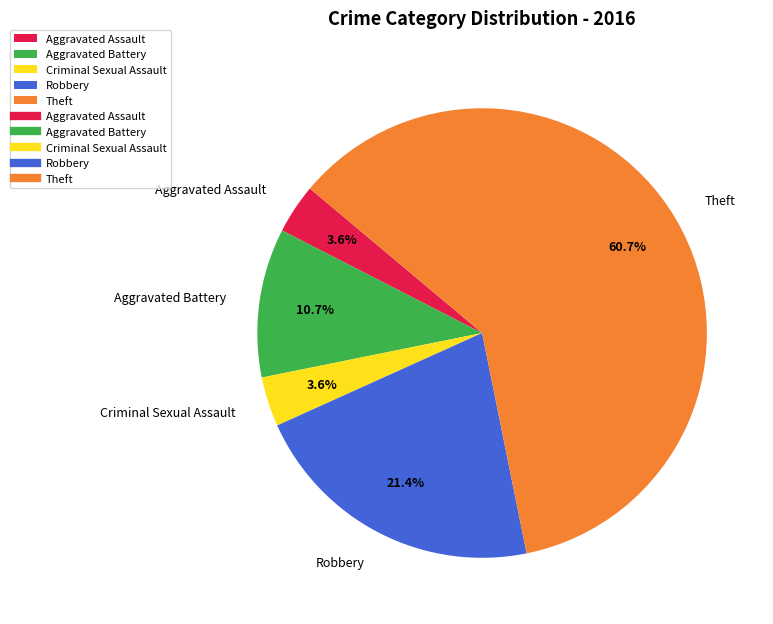

Is it true that Robbery is 21% of the pie?

True